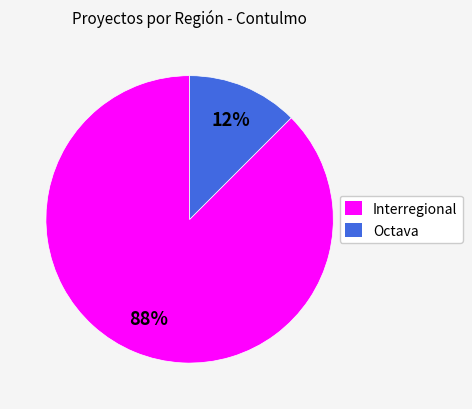

Does any single category account for the majority?

Yes